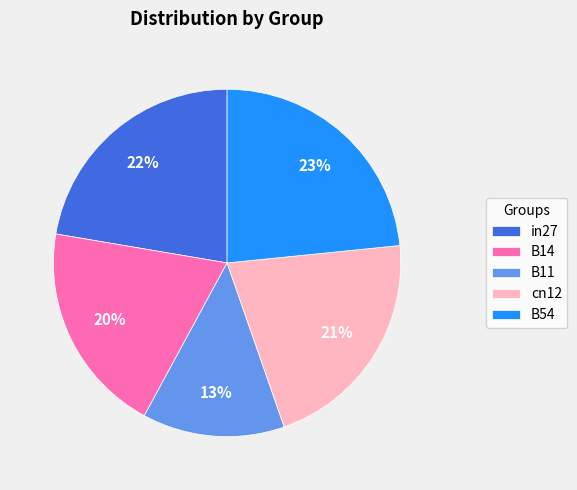

True or false: B14 accounts for 8% of the total.

False